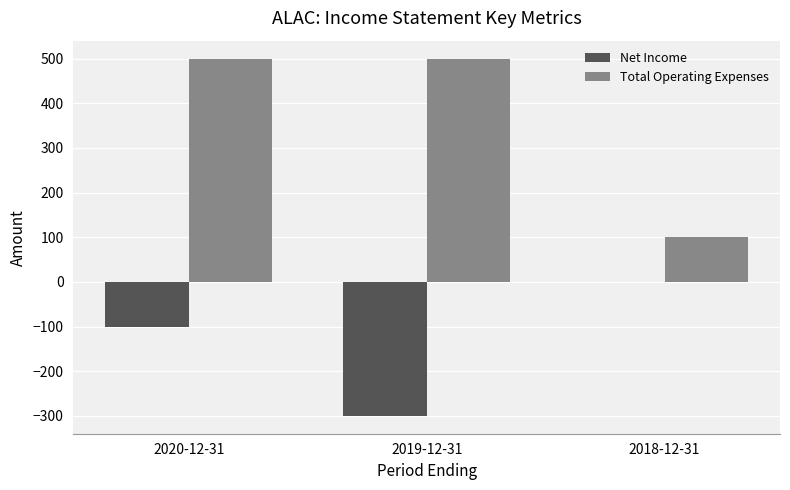

How many data points does each series have?

3